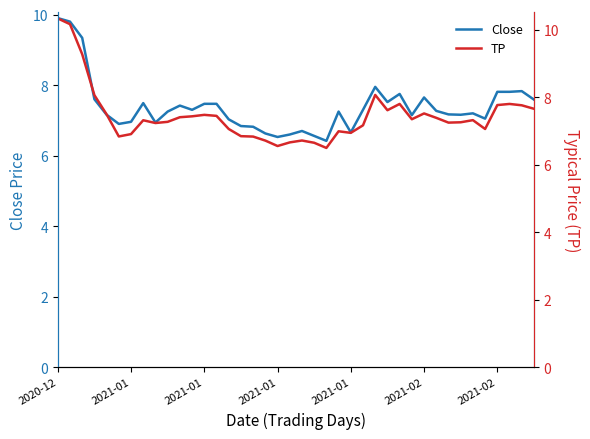

Which series has the largest range (max minus min)?

TP